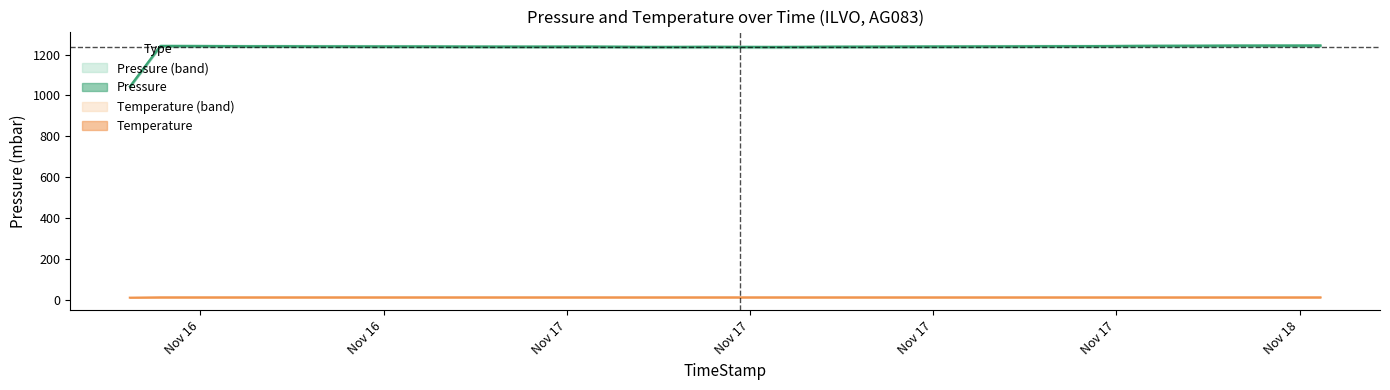

Reading right to left, what are all the values shown in this chart?

Pressure: 2021-11-18 00:41:05=1245.0	2021-11-17 23:41:05=1244.8	2021-11-17 22:41:05=1244.7	2021-11-17 21:41:05=1244.5	2021-11-17 20:41:05=1243.9	2021-11-17 19:41:05=1243.7	2021-11-17 18:41:05=1243.3	2021-11-17 17:41:05=1242.3	2021-11-17 16:41:05=1241.8	2021-11-17 15:41:05=1241.6	2021-11-17 14:41:05=1241.0	2021-11-17 13:41:05=1240.7	2021-11-17 12:41:05=1240.3	2021-11-17 11:41:05=1240.1	2021-11-17 10:41:05=1239.7	2021-11-17 09:41:05=1239.3	2021-11-17 08:41:05=1239.1	2021-11-17 07:41:05=1238.4	2021-11-17 06:41:05=1238.0	2021-11-17 05:41:05=1238.3	2021-11-17 04:41:05=1238.8	2021-11-17 03:41:05=1238.3	2021-11-17 02:41:05=1238.2	2021-11-17 01:41:05=1239.0	2021-11-17 00:41:05=1239.7	2021-11-16 23:41:05=1239.6	2021-11-16 22:41:05=1239.6	2021-11-16 21:41:05=1239.7	2021-11-16 20:41:05=1239.8	2021-11-16 19:41:05=1240.4	2021-11-16 18:41:05=1240.6	2021-11-16 17:41:05=1240.6	2021-11-16 16:41:05=1241.0	2021-11-16 15:41:05=1241.0	2021-11-16 14:41:05=1241.6	2021-11-16 13:41:05=1241.4	2021-11-16 12:41:05=1242.2	2021-11-16 11:41:05=1242.8	2021-11-16 10:41:05=1243.0	2021-11-16 09:41:05=1043.9
Temperature: 2021-11-18 00:41:05=11.4	2021-11-17 23:41:05=11.4	2021-11-17 22:41:05=11.4	2021-11-17 21:41:05=11.4	2021-11-17 20:41:05=11.4	2021-11-17 19:41:05=11.4	2021-11-17 18:41:05=11.4	2021-11-17 17:41:05=11.4	2021-11-17 16:41:05=11.4	2021-11-17 15:41:05=11.4	2021-11-17 14:41:05=11.4	2021-11-17 13:41:05=11.4	2021-11-17 12:41:05=11.4	2021-11-17 11:41:05=11.4	2021-11-17 10:41:05=11.4	2021-11-17 09:41:05=11.4	2021-11-17 08:41:05=11.4	2021-11-17 07:41:05=11.4	2021-11-17 06:41:05=11.5	2021-11-17 05:41:05=11.5	2021-11-17 04:41:05=11.5	2021-11-17 03:41:05=11.4	2021-11-17 02:41:05=11.4	2021-11-17 01:41:05=11.4	2021-11-17 00:41:05=11.5	2021-11-16 23:41:05=11.4	2021-11-16 22:41:05=11.5	2021-11-16 21:41:05=11.4	2021-11-16 20:41:05=11.5	2021-11-16 19:41:05=11.5	2021-11-16 18:41:05=11.5	2021-11-16 17:41:05=11.5	2021-11-16 16:41:05=11.5	2021-11-16 15:41:05=11.5	2021-11-16 14:41:05=11.5	2021-11-16 13:41:05=11.5	2021-11-16 12:41:05=11.5	2021-11-16 11:41:05=11.5	2021-11-16 10:41:05=11.4	2021-11-16 09:41:05=9.8